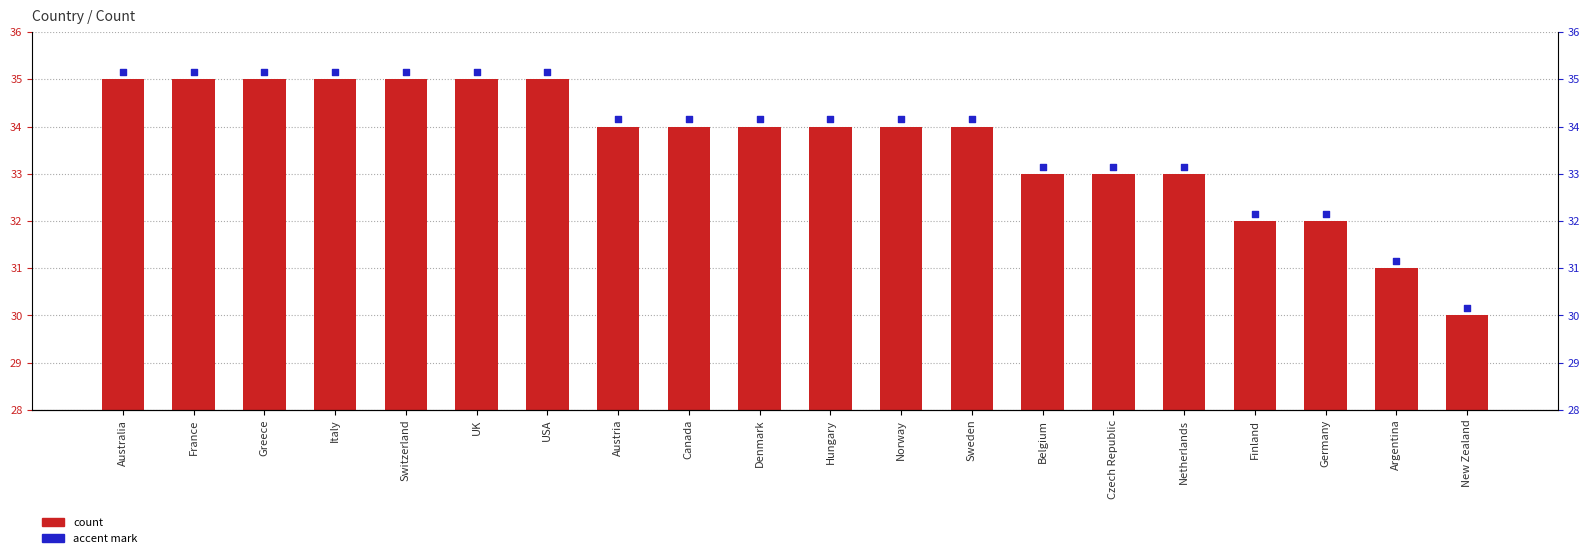

At how many categories does at least one series exceed 31?

19